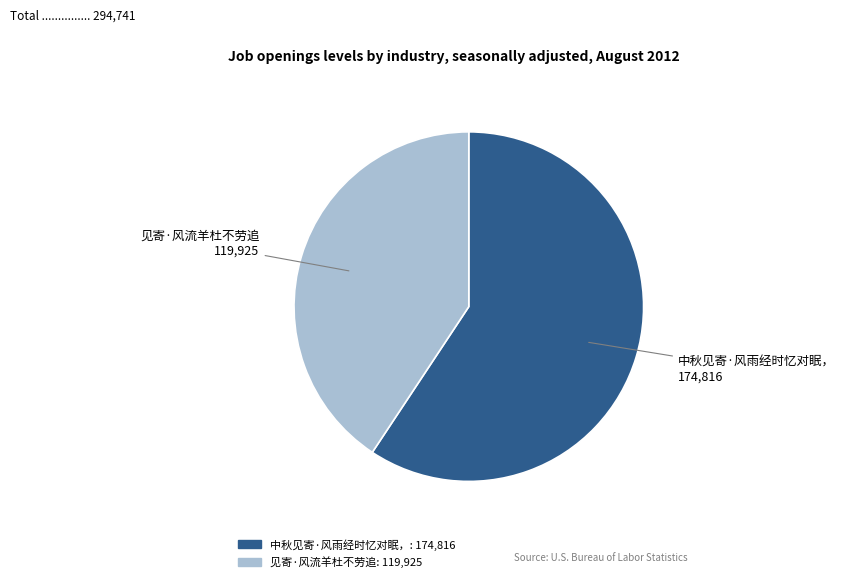

Do 见寄·风流羊杜不劳追 and 中秋见寄·风雨经时忆对眠， together represent more than half of the pie?

Yes